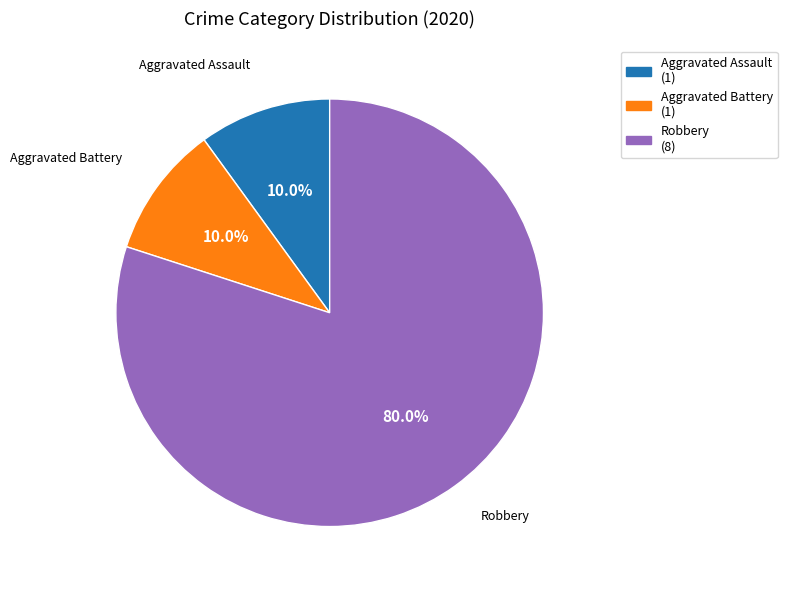

Is there a majority slice in this chart?

Yes